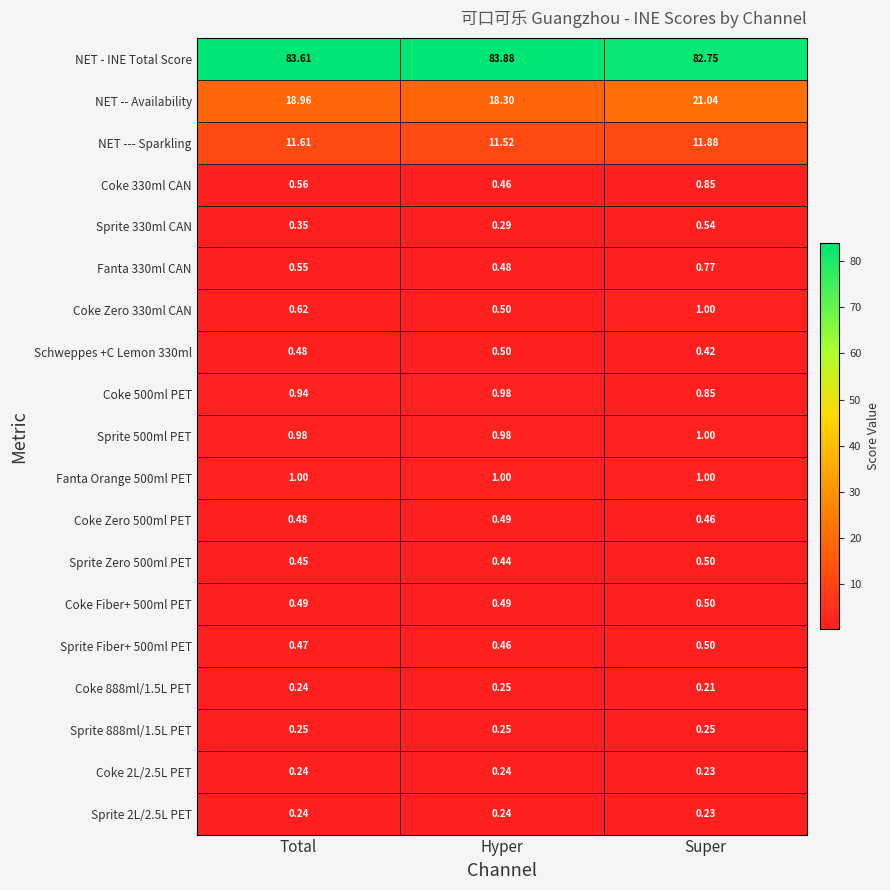

Which series has the widest spread of values?

NET -- Availability